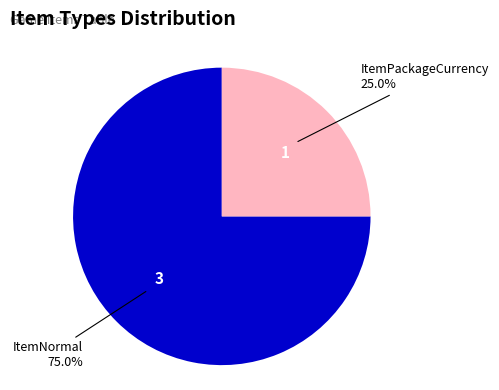

What is the smallest slice in the pie chart?

ItemPackageCurrency